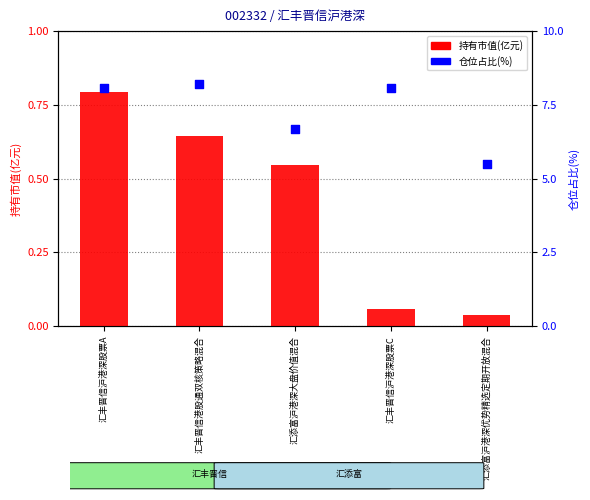

Which series has the largest Y range (max minus min)?

仓位占比(%)